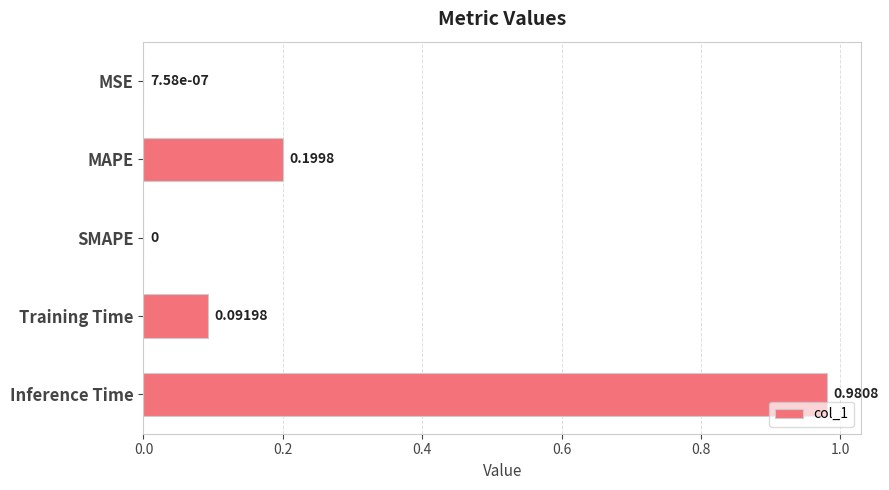

Between Training Time and MSE, which is larger?

Training Time